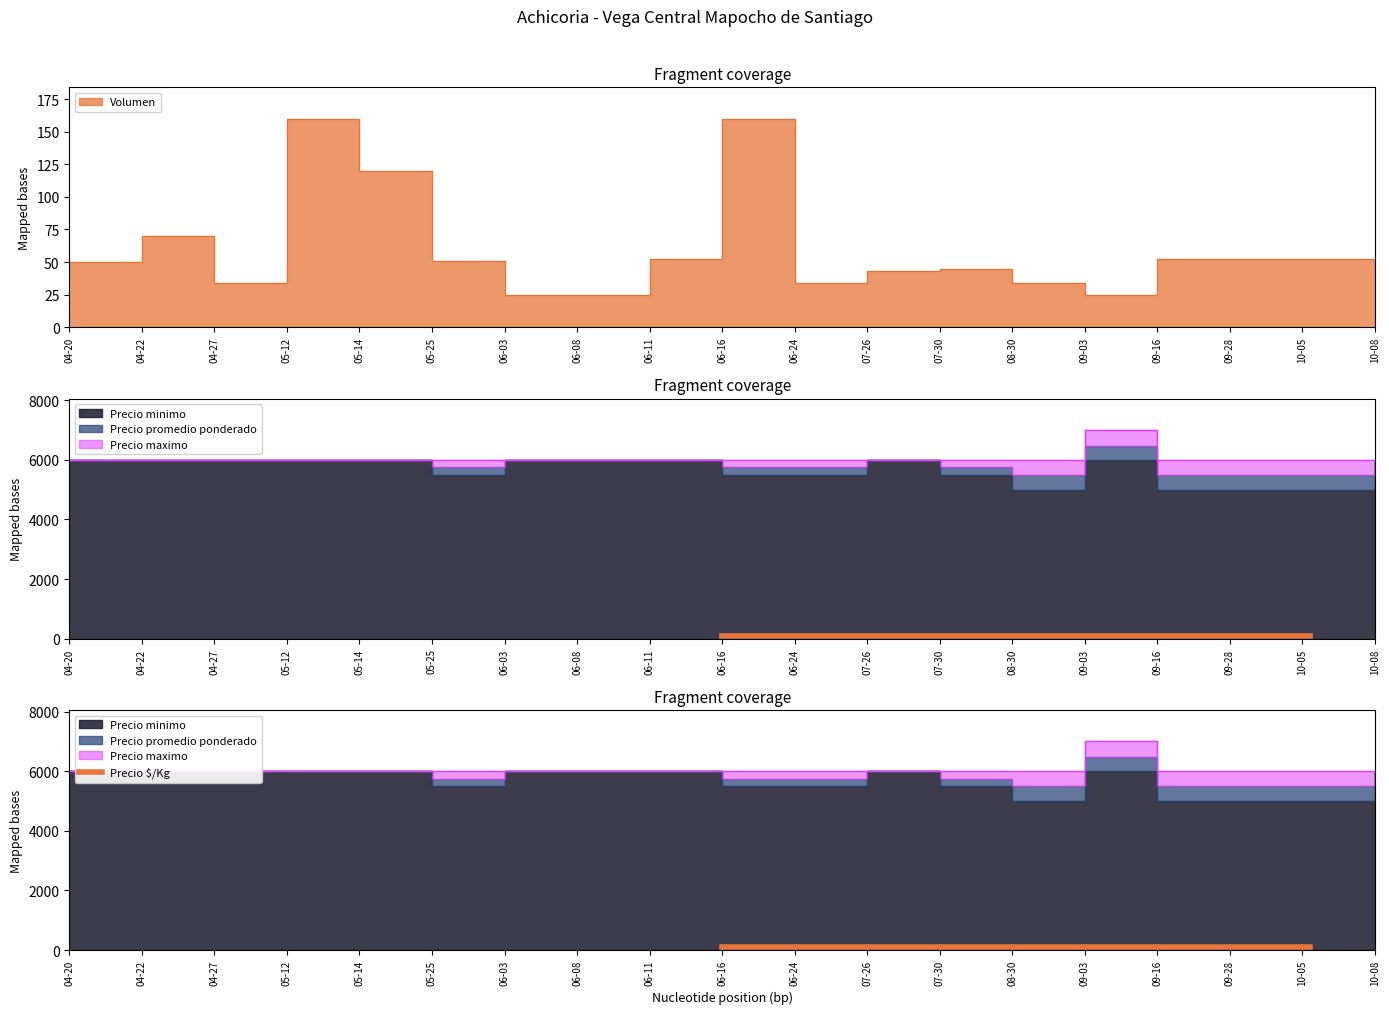

Which label corresponds to the largest value in the chart?

2021-09-03